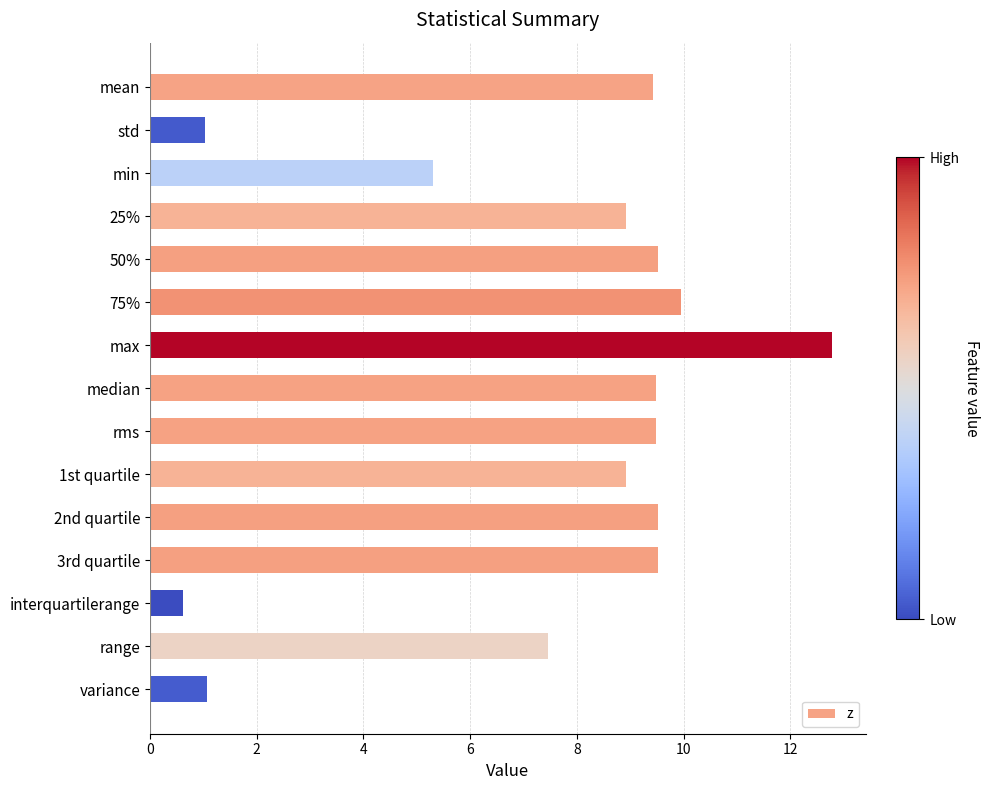

What is the ratio of the value at 3rd quartile to the value at variance?

8.9